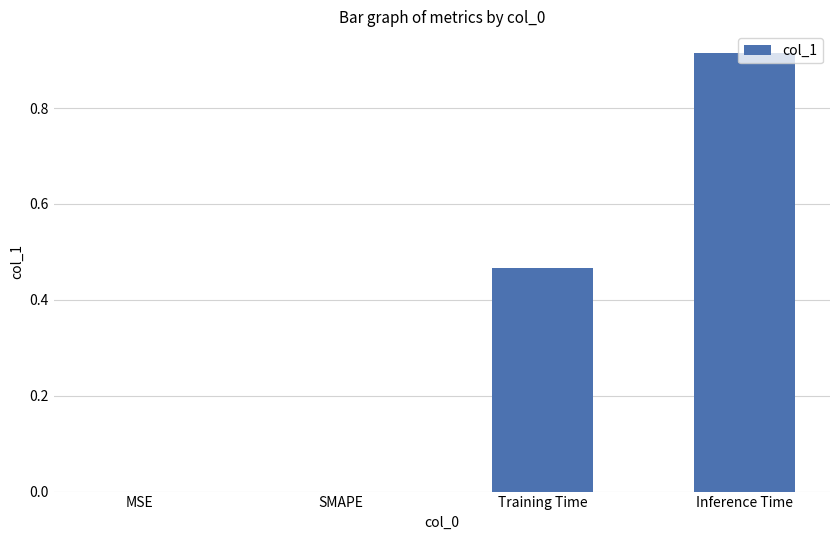

Which has a higher value, Inference Time or MSE?

Inference Time